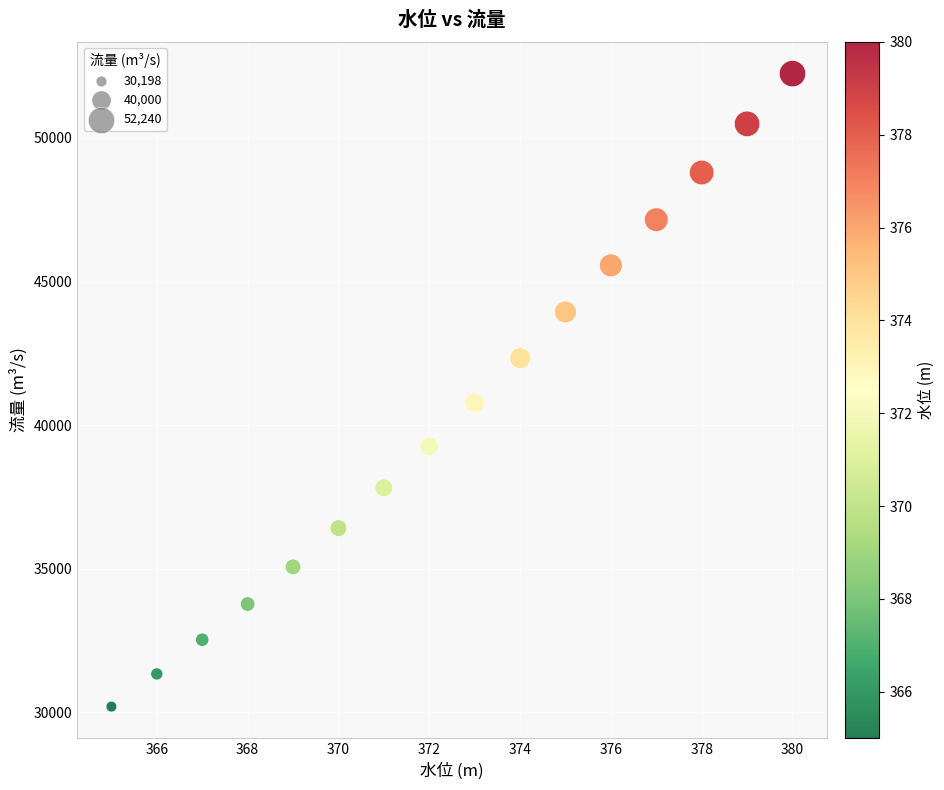

What Y value in the scatter plot is closest to 41219?

40774